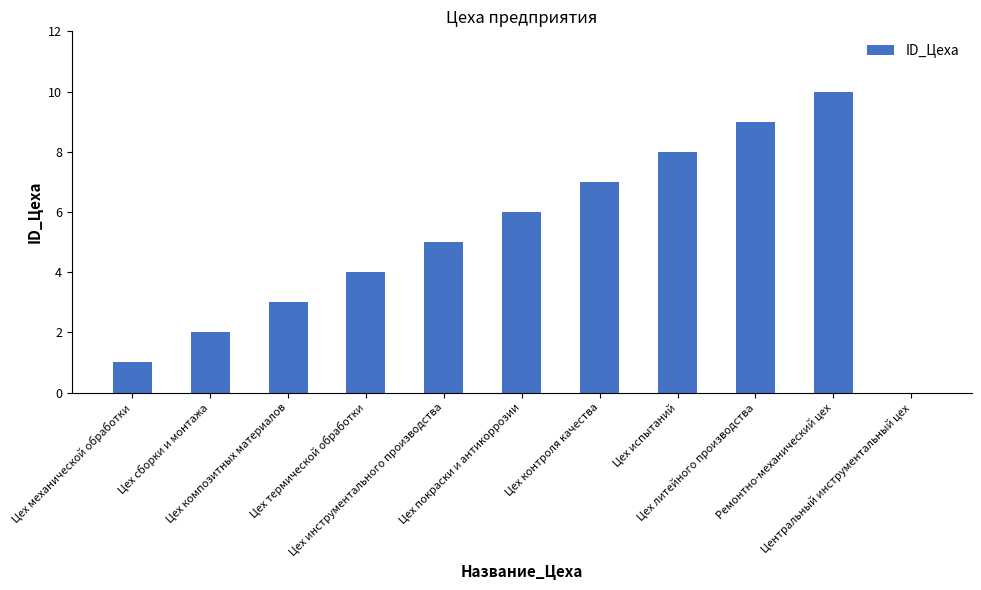

Read the value at Цех инструментального производства, to the nearest 5.

5